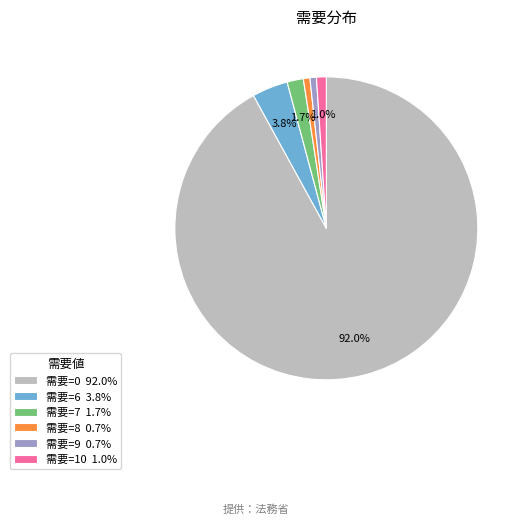

Does any single category account for the majority?

Yes